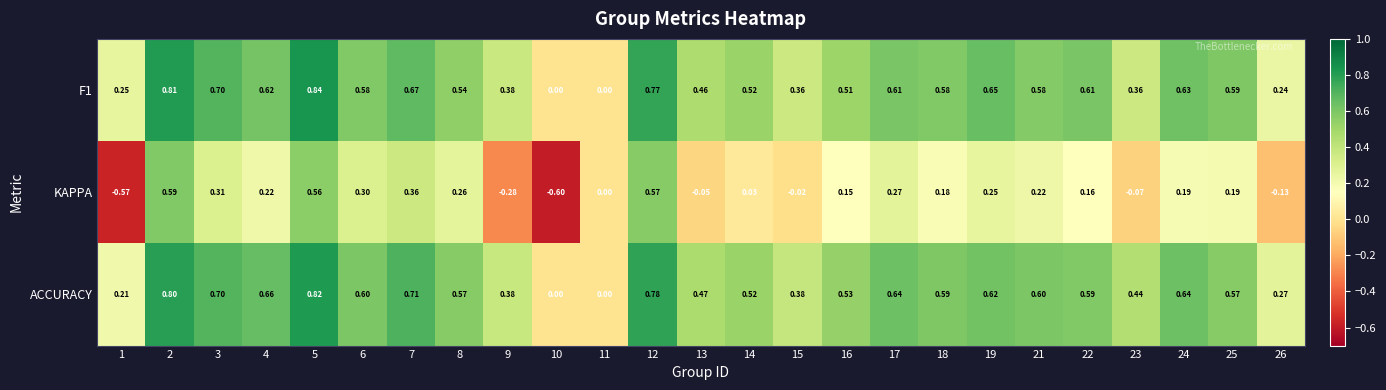

Between 17 and 23, which series saw the biggest shift?

KAPPA